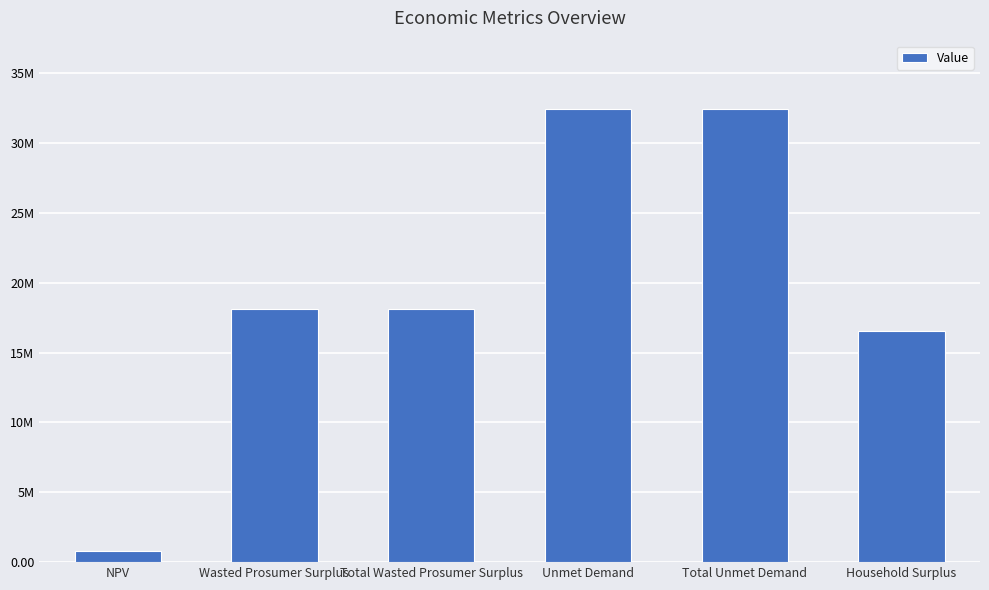

List the labels in order of value, largest first.

Unmet Demand, Total Unmet Demand, Wasted Prosumer Surplus, Total Wasted Prosumer Surplus, Household Surplus, NPV